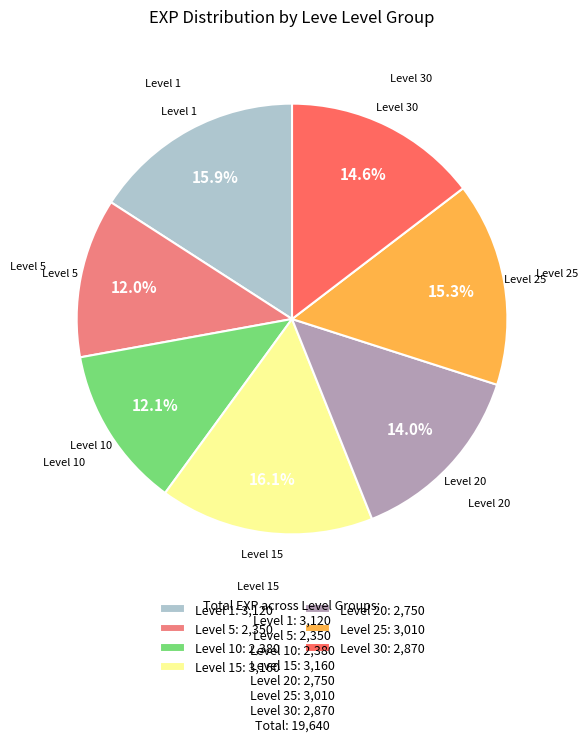

Between Level 1: 3,120 and Level 30: 2,870, which is larger?

Level 1: 3,120